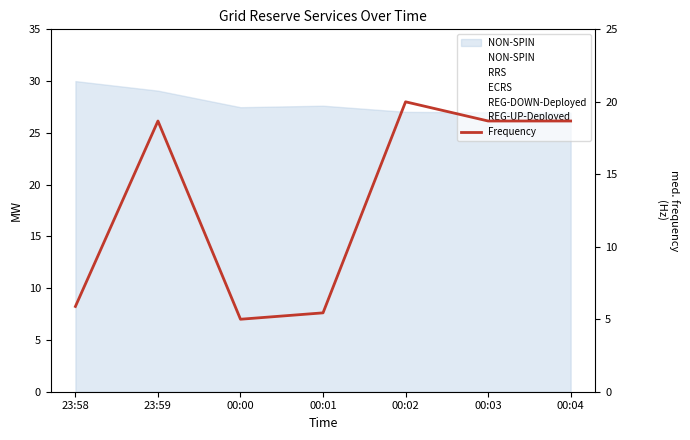

How many lines are shown in the chart?

1